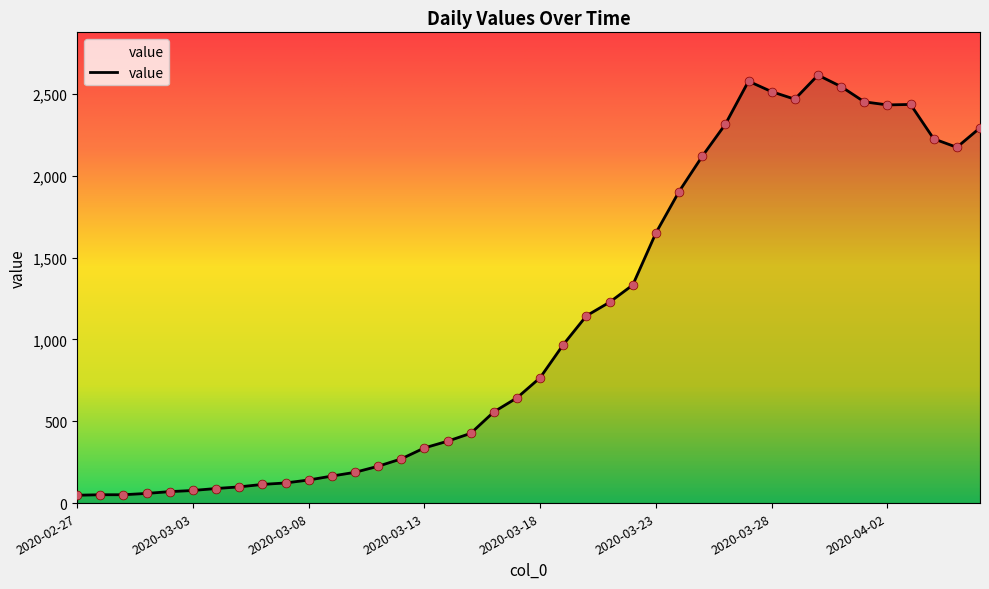

What is the greatest value displayed?

2614